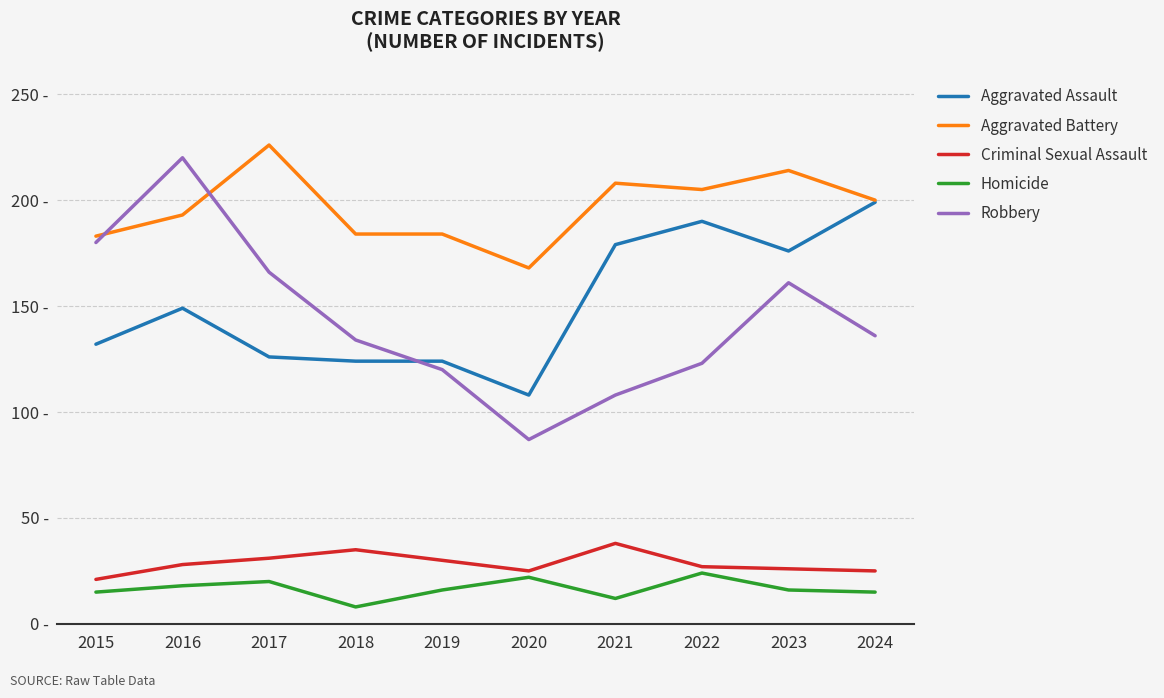

What is the average value of the Aggravated Assault series?

151